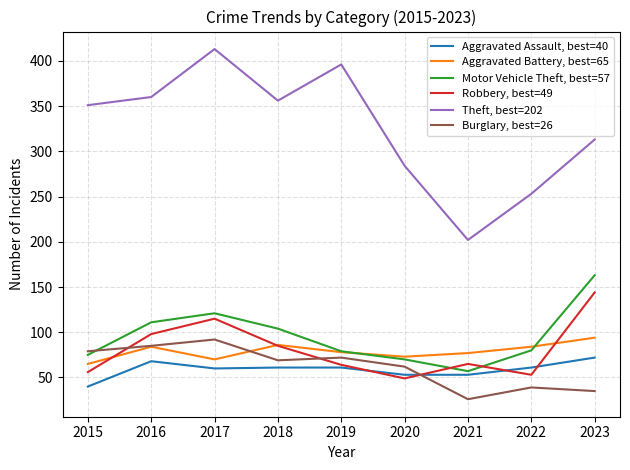

How many interior local peaks does the Theft, best=202 series have?

2